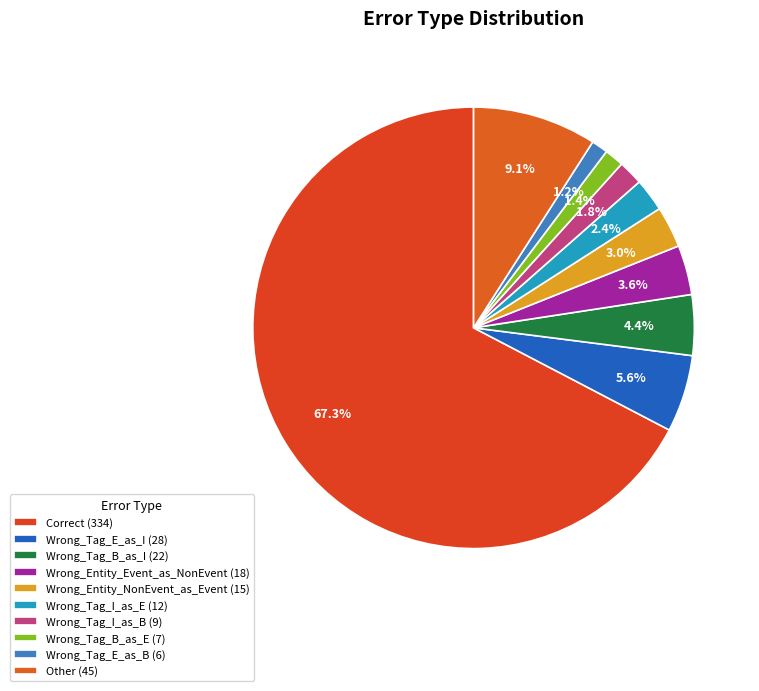

How many slices are in this pie chart?

10